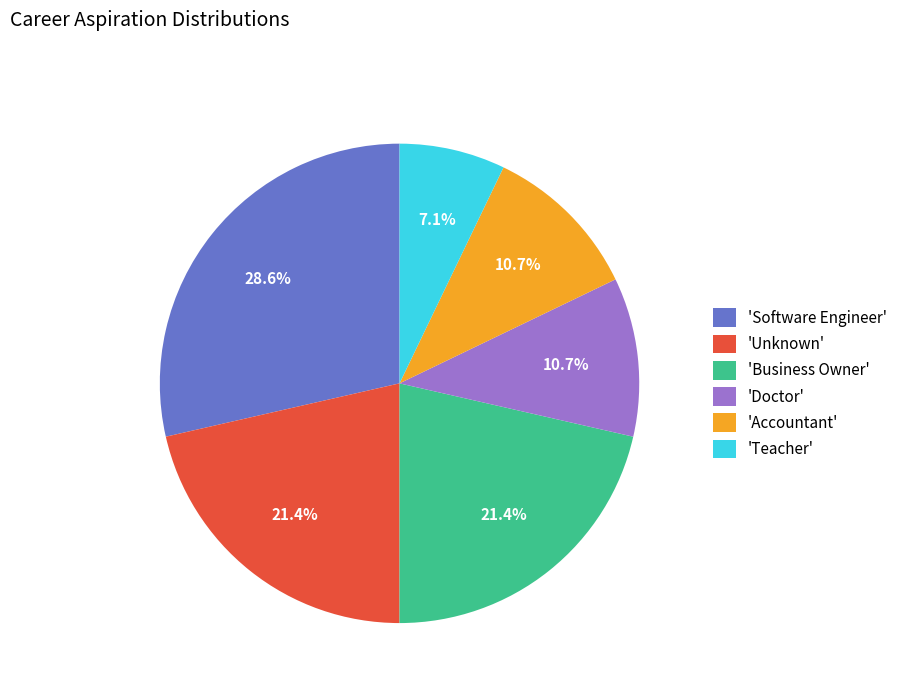

Combined, do 'Doctor' and 'Accountant' account for over 50%?

No